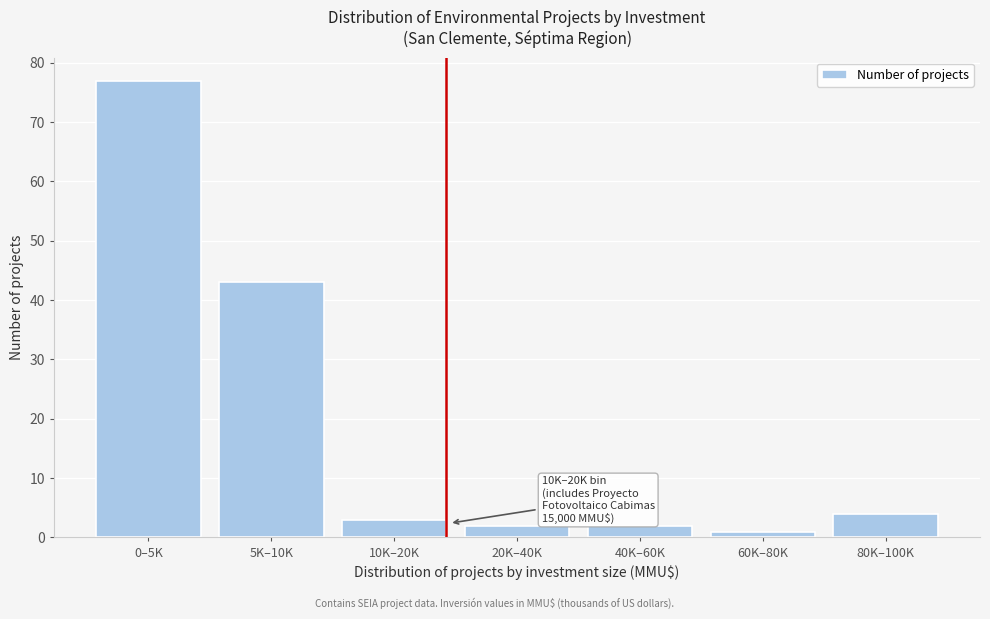

Reading left to right, transcribe all the data shown in this chart.

0–5K=77	5K–10K=43	10K–20K=3	20K–40K=2	40K–60K=2	60K–80K=1	80K–100K=4